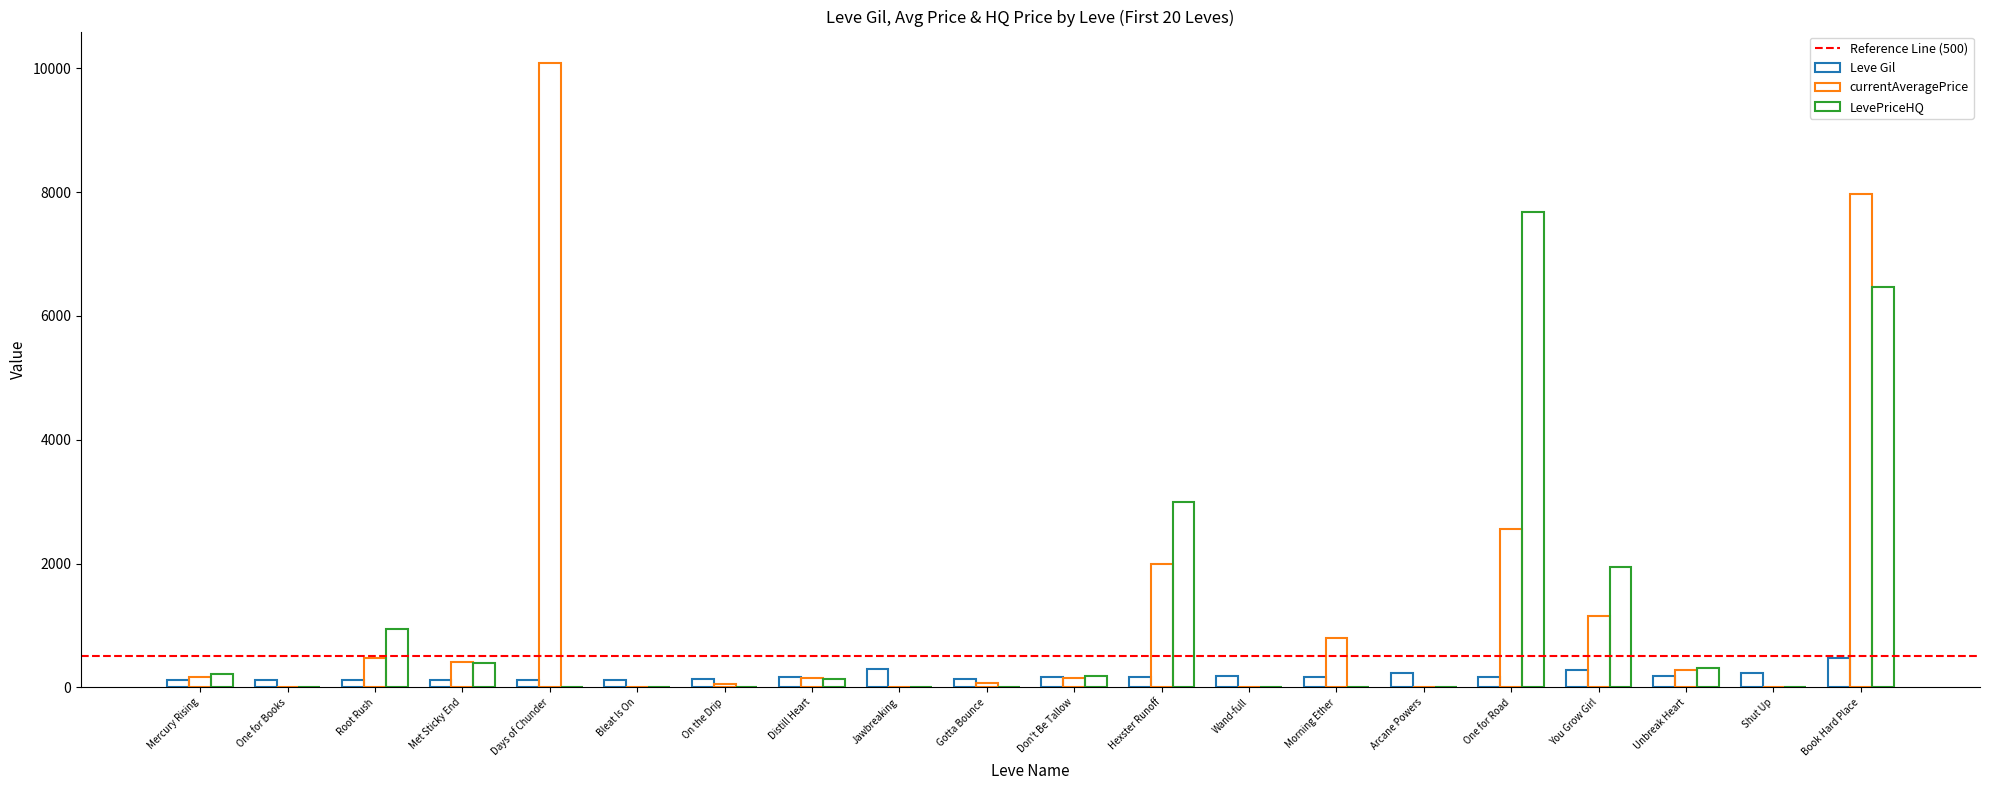

The Leve Gil series shows 168.0 at One for Road. True or false?

True